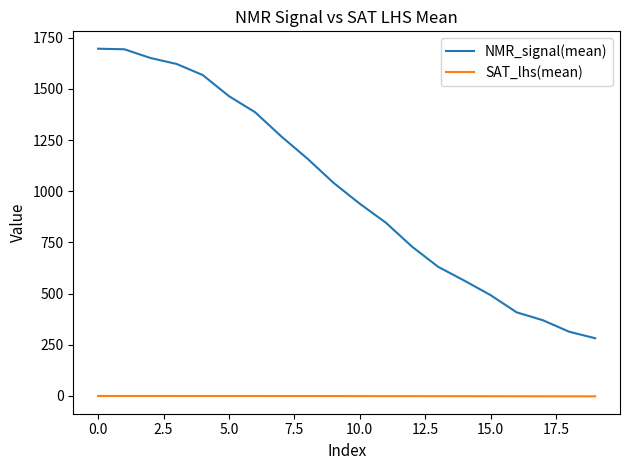

List the series in order of their overall mean, lowest first.

SAT_lhs(mean), NMR_signal(mean)